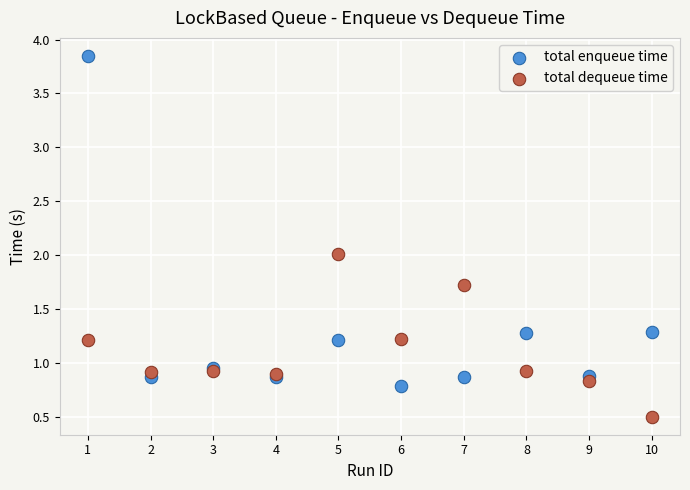

What is the X range (max minus min) for the scatter plot?

9.0